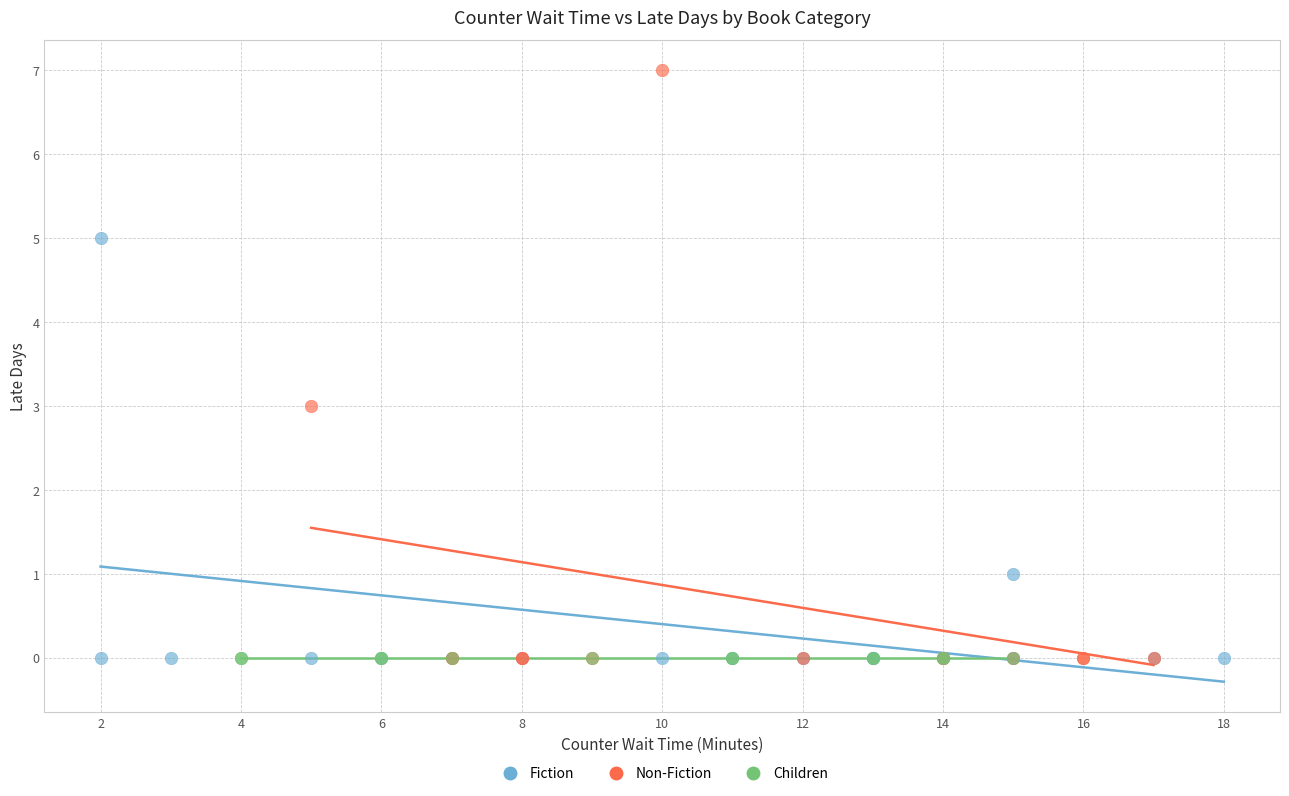

What are all the series names shown in the legend?

Fiction, Non-Fiction, Children